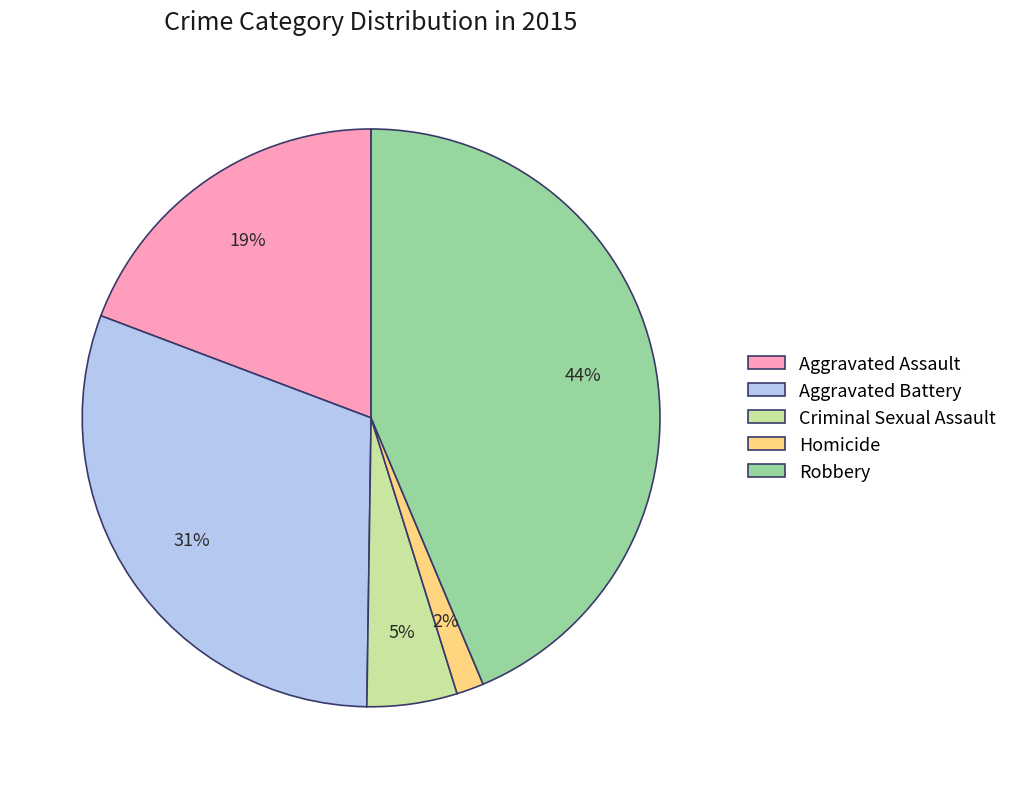

Is Homicide the majority of the pie?

No